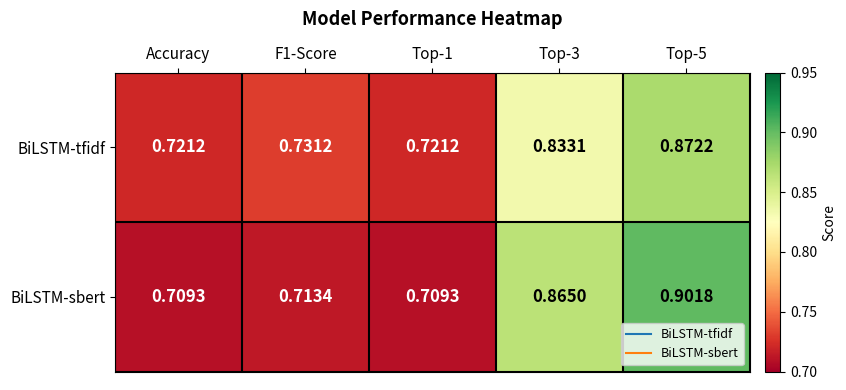

Which series has the largest total across all categories?

BiLSTM-sbert